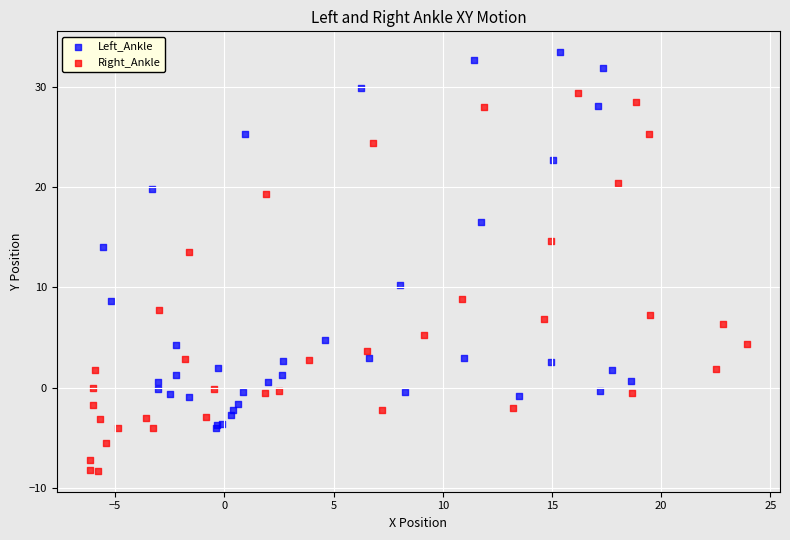

Which series contains the highest Y value?

Left_Ankle